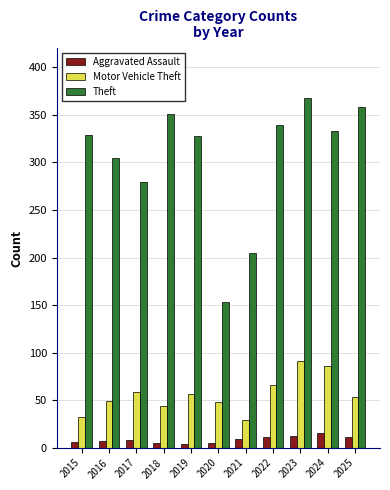

List the series in order of their peak value, highest first.

Theft, Motor Vehicle Theft, Aggravated Assault